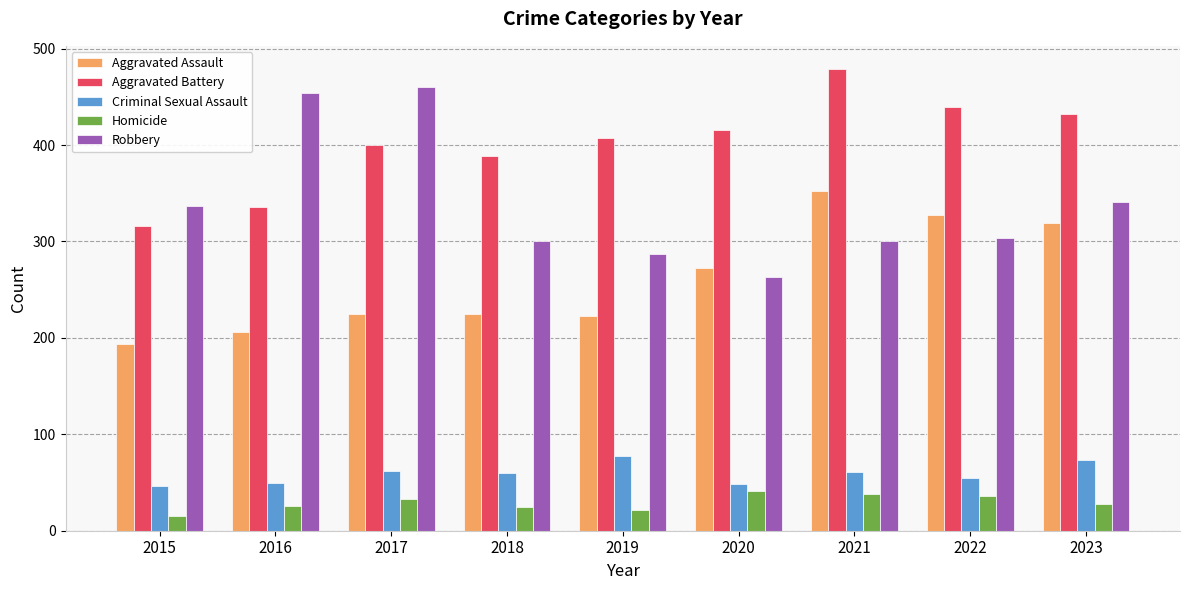

At which category is the sum across all series the highest?

2021